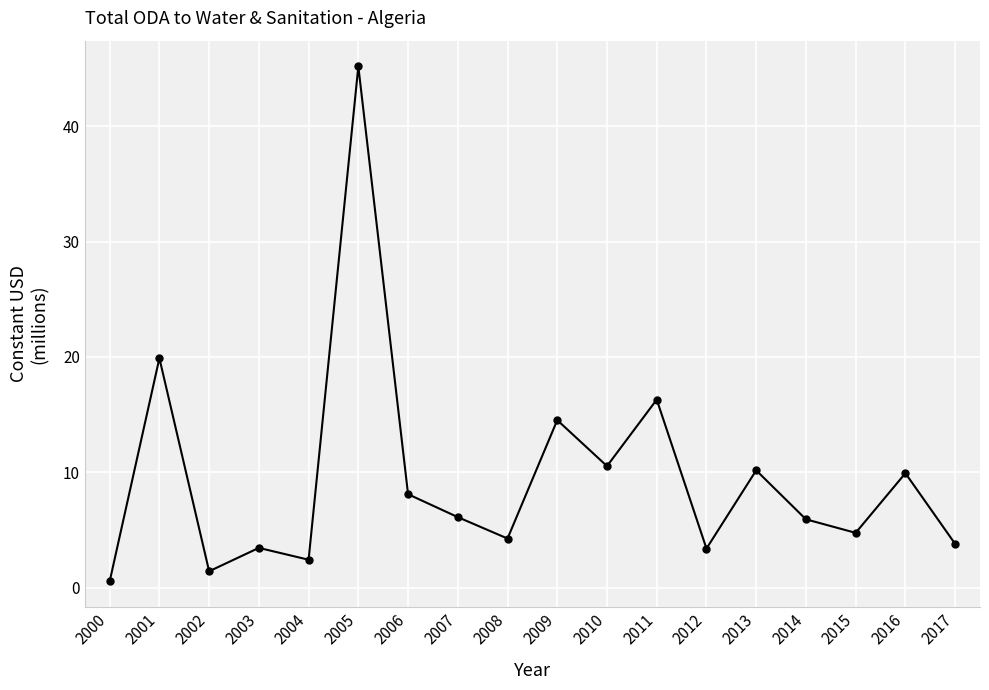

Where is the data nearest to the value 22?

2001